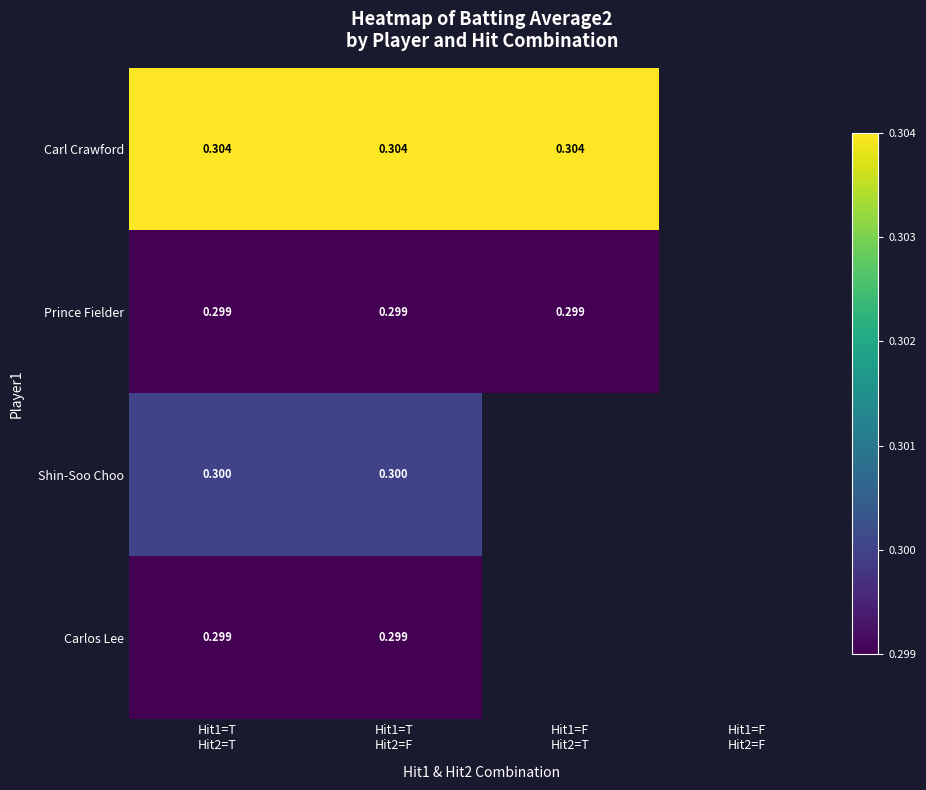

Rank the series by their maximum value, from lowest to highest.

Prince Fielder, Carlos Lee, Shin-Soo Choo, Carl Crawford